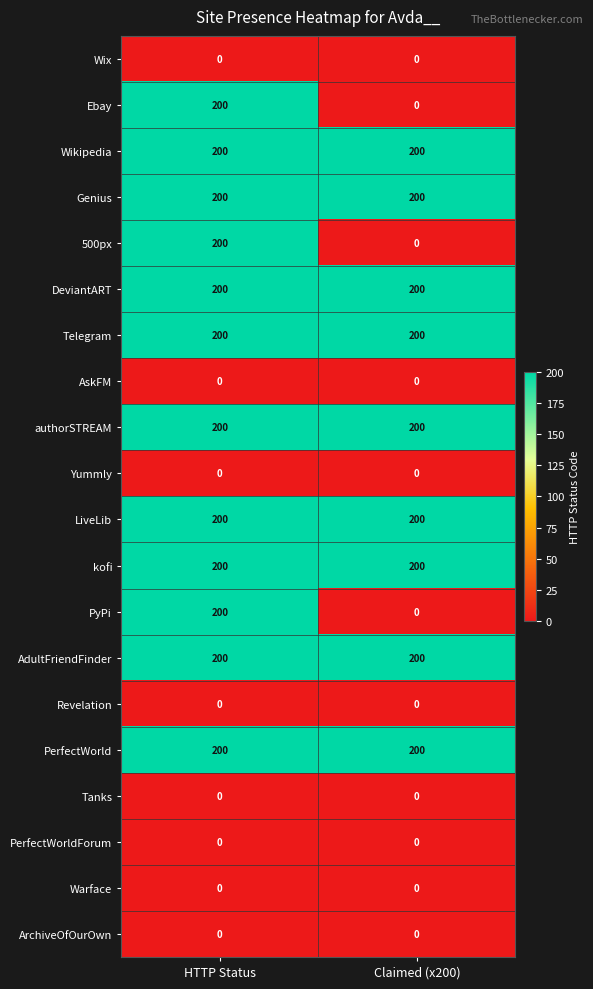

What is the sum of the AdultFriendFinder values at HTTP Status and Claimed (x200)?

400